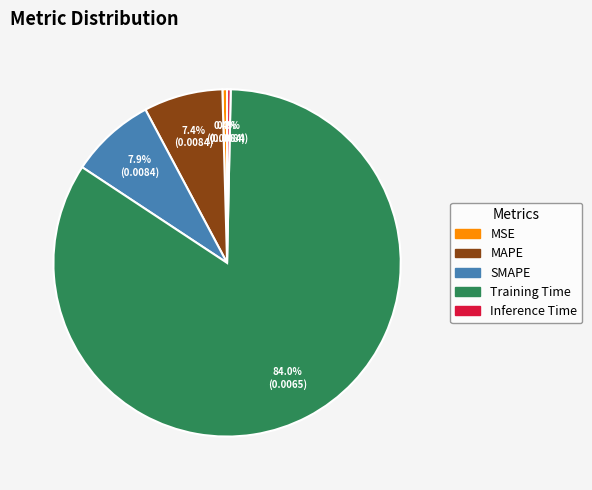

Which category has the biggest portion of the pie?

Training Time